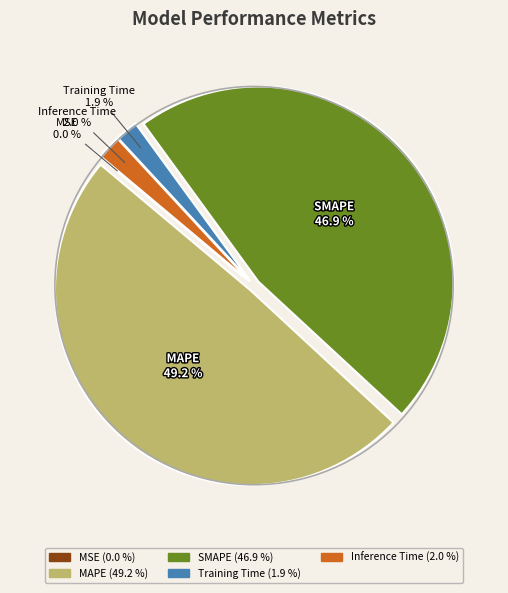

Do Inference Time and SMAPE together represent more than half of the pie?

No